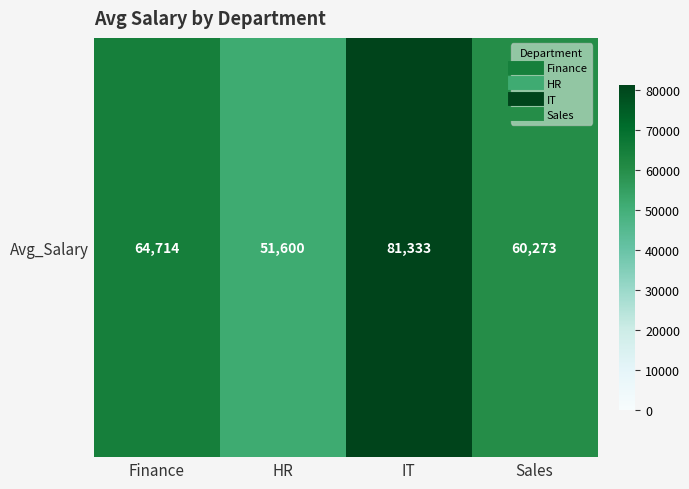

Reading left to right, extract all data points from this chart.

Finance=64714.3	HR=51600.0	IT=81333.3	Sales=60272.7